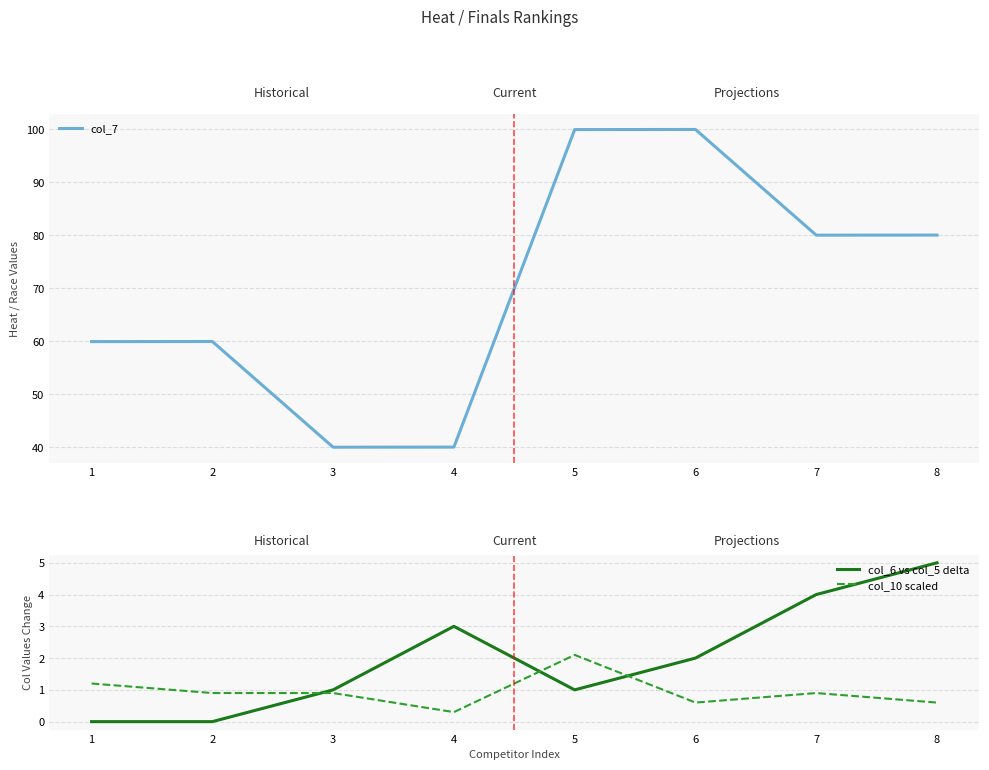

Count the col_6 vs col_5 delta values in the range 1 to 4.

5